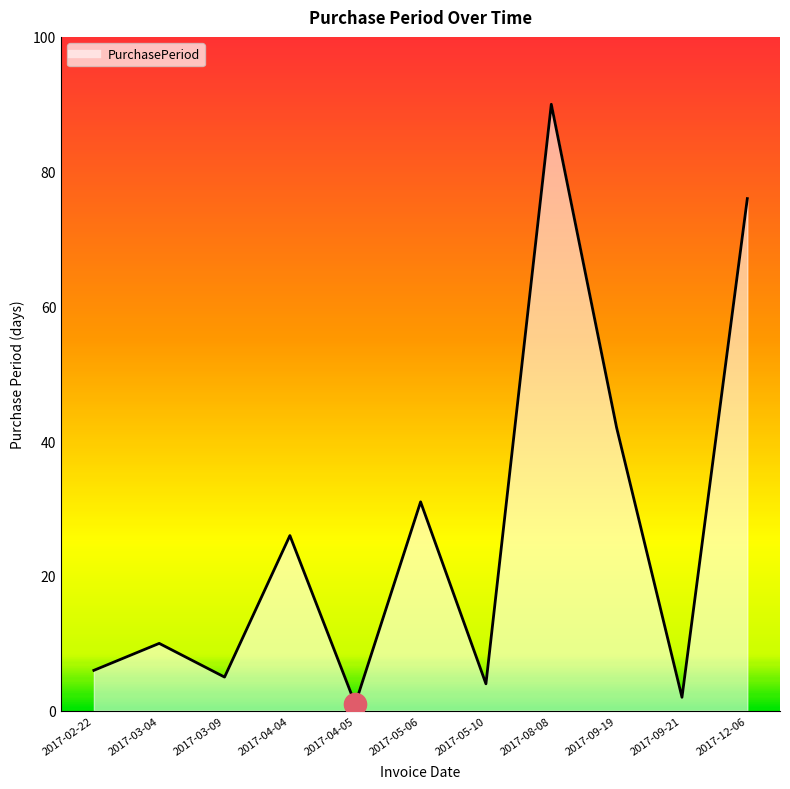

Which category has the highest value across all series?

2017-08-08